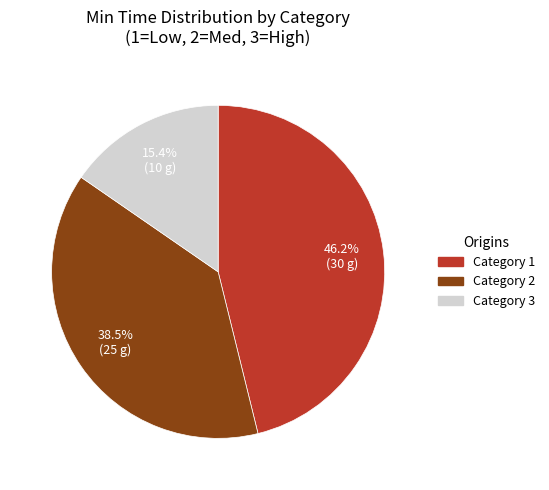

Which category has the smallest portion of the pie?

Category 3